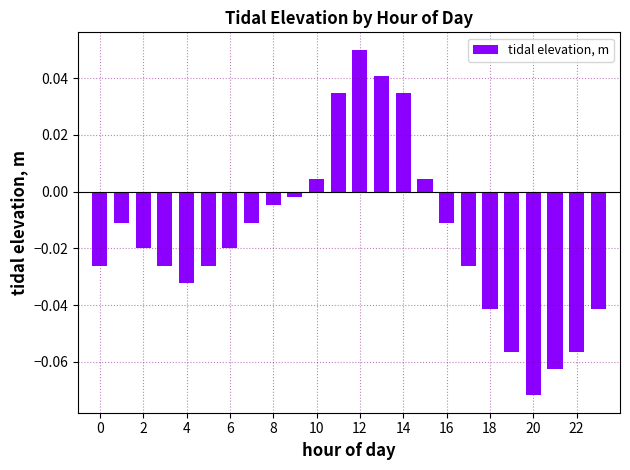

What is the sum of all values?

-0.4